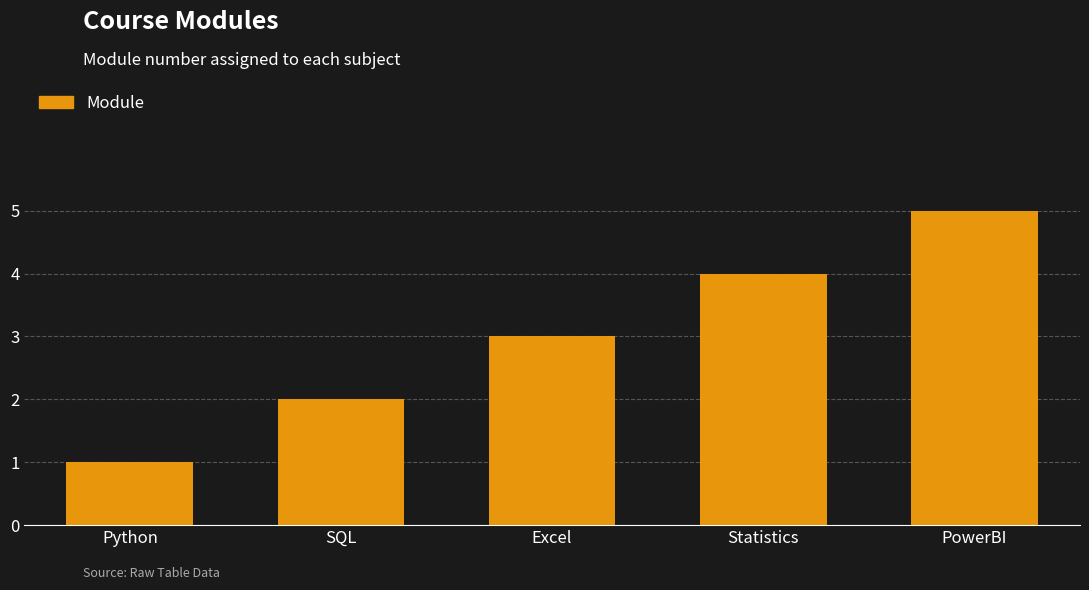

True or false: the data shows 1 at PowerBI.

False